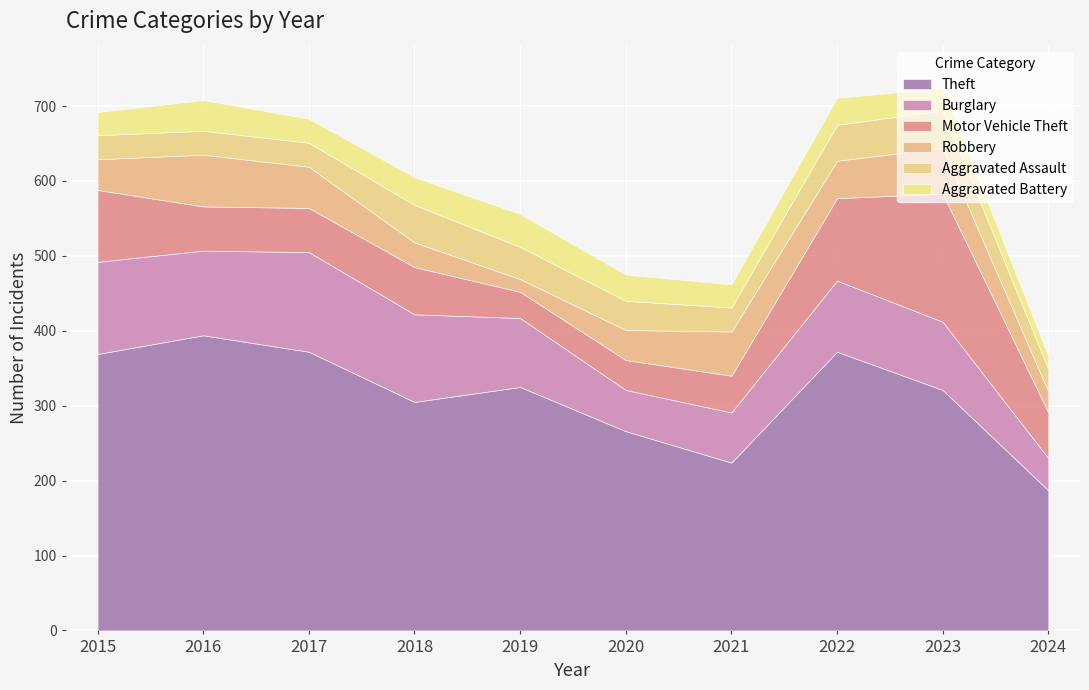

Which label corresponds to the largest value in the chart?

2016